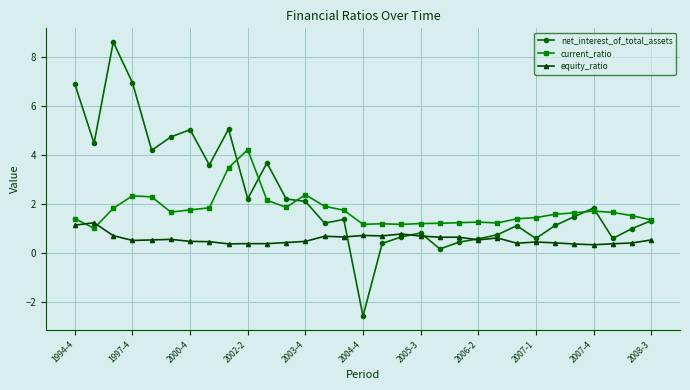

What is the value of the current_ratio point at the 12th from the left?

1.9